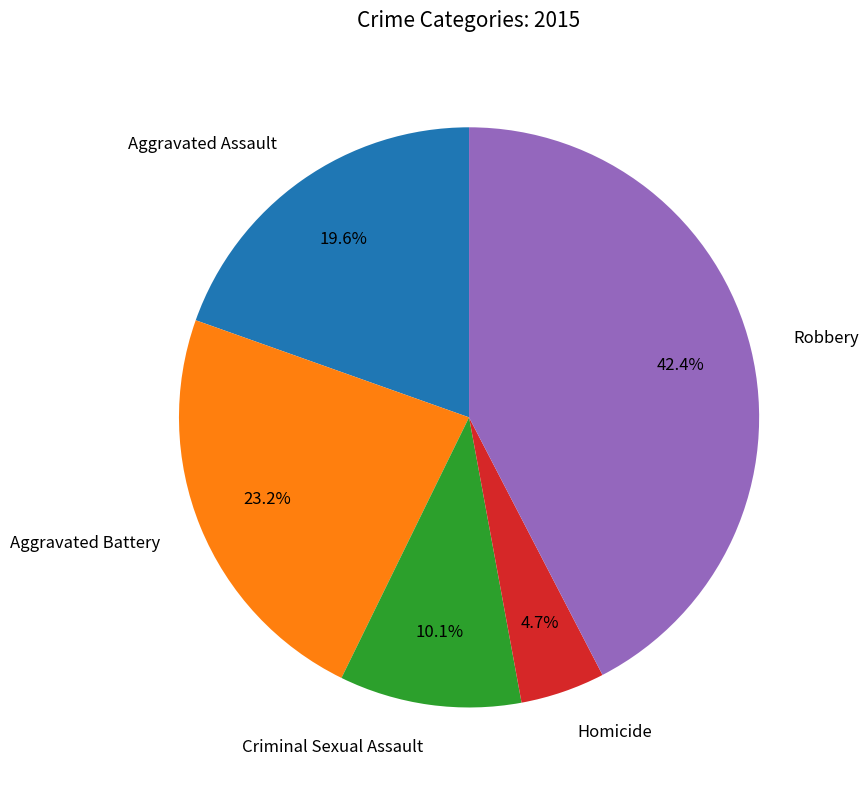

Is there a majority slice in this chart?

No